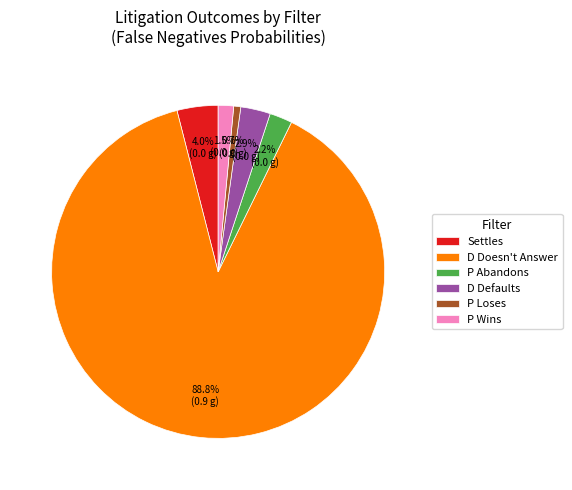

Which has a higher value, P Loses or P Wins?

P Wins